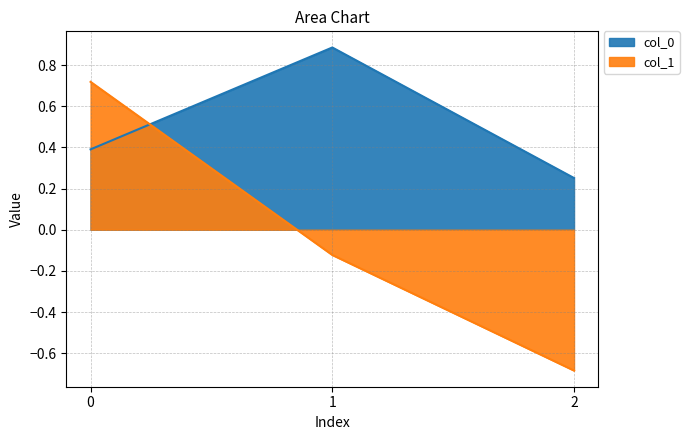

List the series in order of their overall mean, lowest first.

col_1, col_0